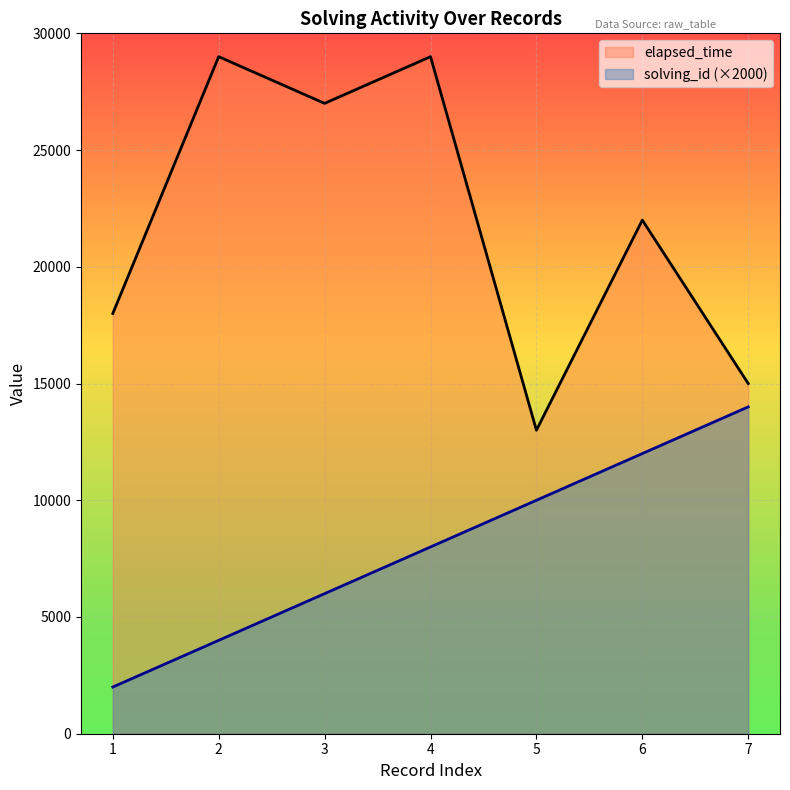

Reading right to left, list all the values displayed in this chart.

solving_id: 14000	12000	10000	8000	6000	4000	2000
elapsed_time: 15000	22000	13000	29000	27000	29000	18000